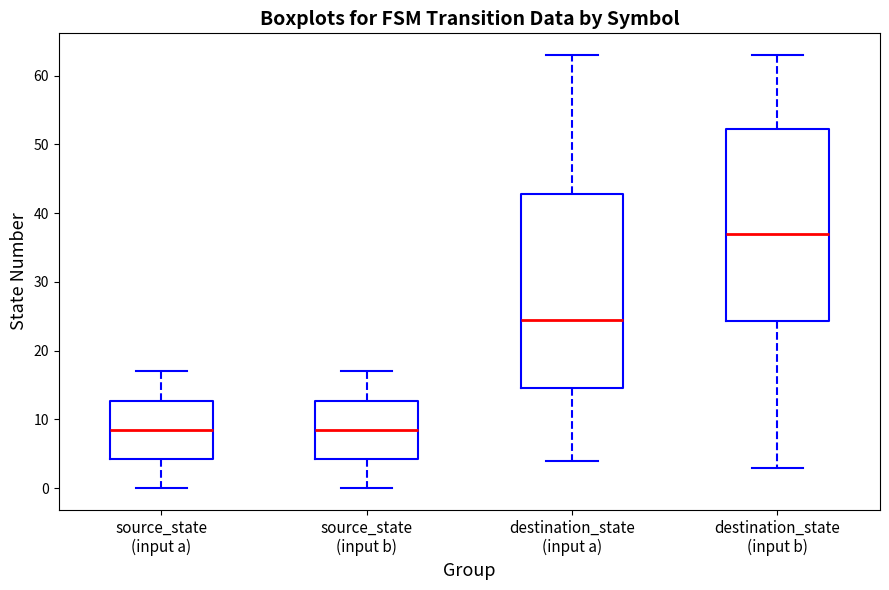

Reading left to right, transcribe this box plot: for each box, give where its median line is, the range the box spans, and where its two whiskers end, as read against the y-axis. The values are not printed on the chart, so give them approximately, as read against the axis.

source_state (input a): median 9, box 4 to 13, whiskers 0 to 17
source_state (input b): median 9, box 4 to 13, whiskers 0 to 17
destination_state (input a): median 25, box 15 to 43, whiskers 4 to 63
destination_state (input b): median 37, box 24 to 52, whiskers 3 to 63